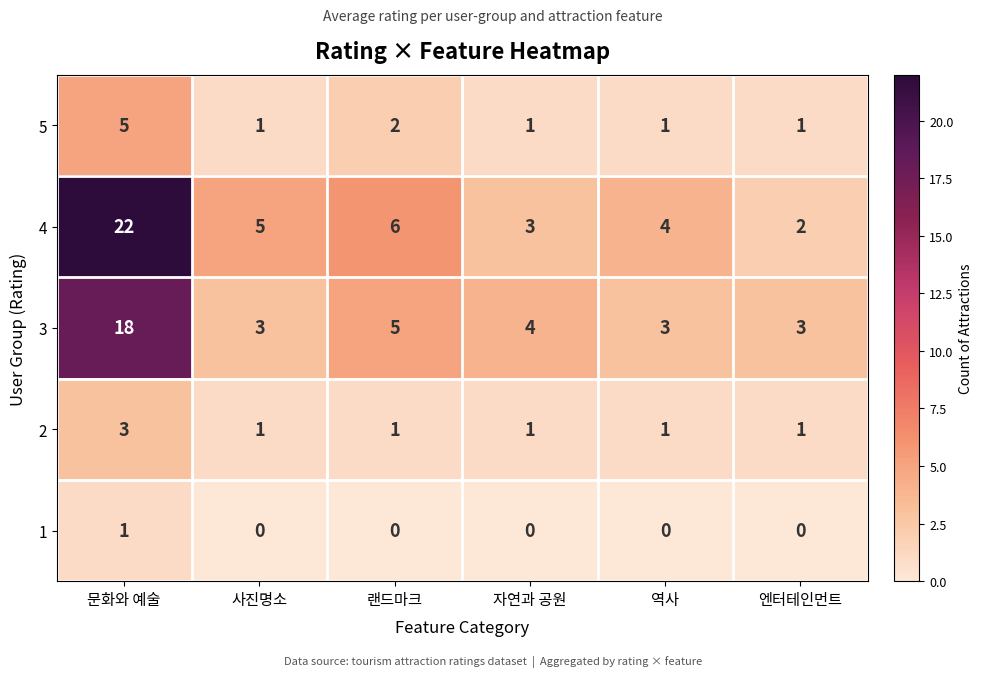

Which series has the largest range (max minus min)?

4